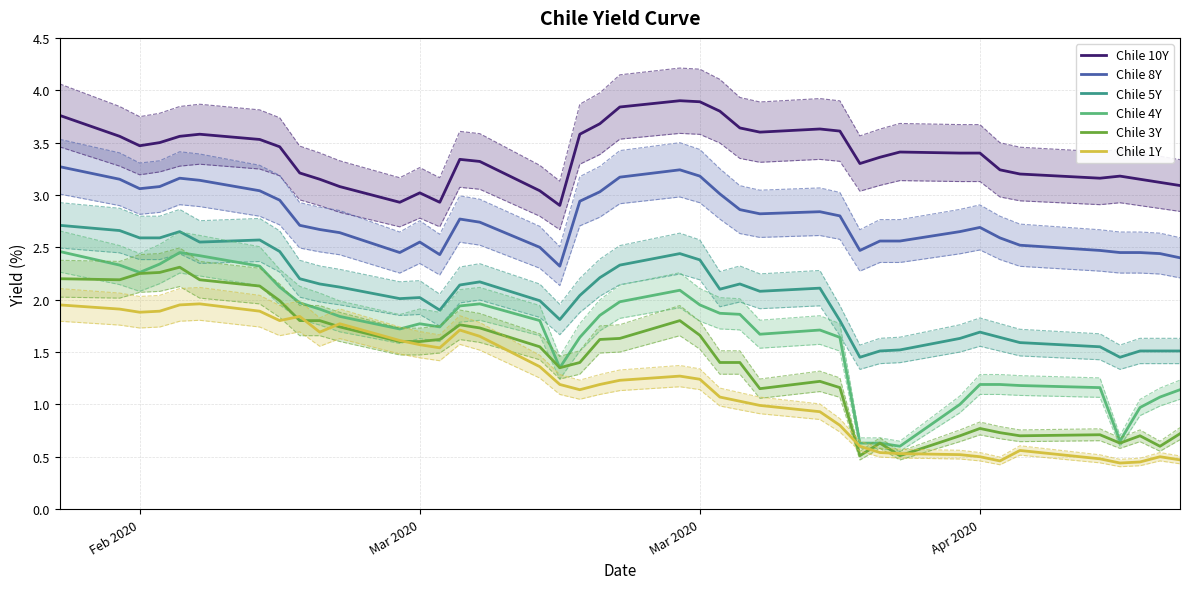

Does the chart have visible grid lines?

Yes